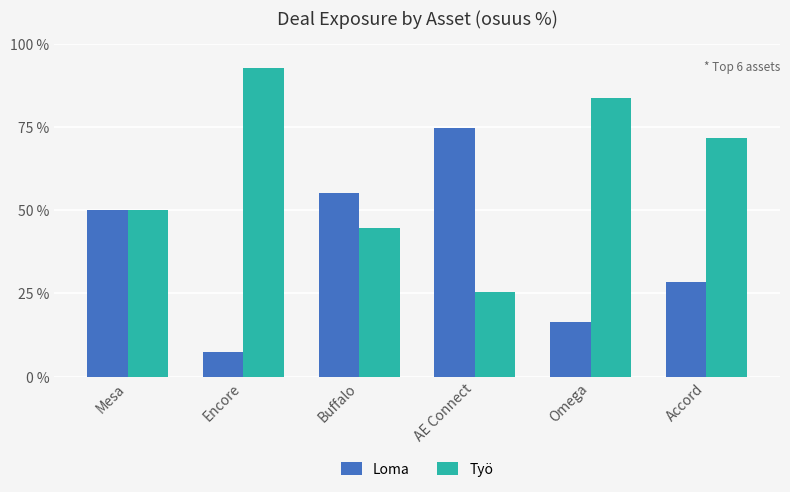

How many series are shown in this chart?

2